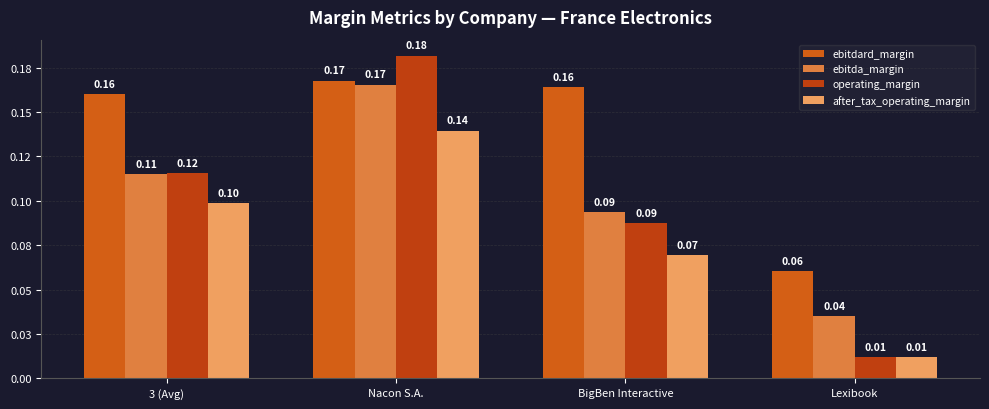

What is the label of the 1st bar from the right?

Lexibook